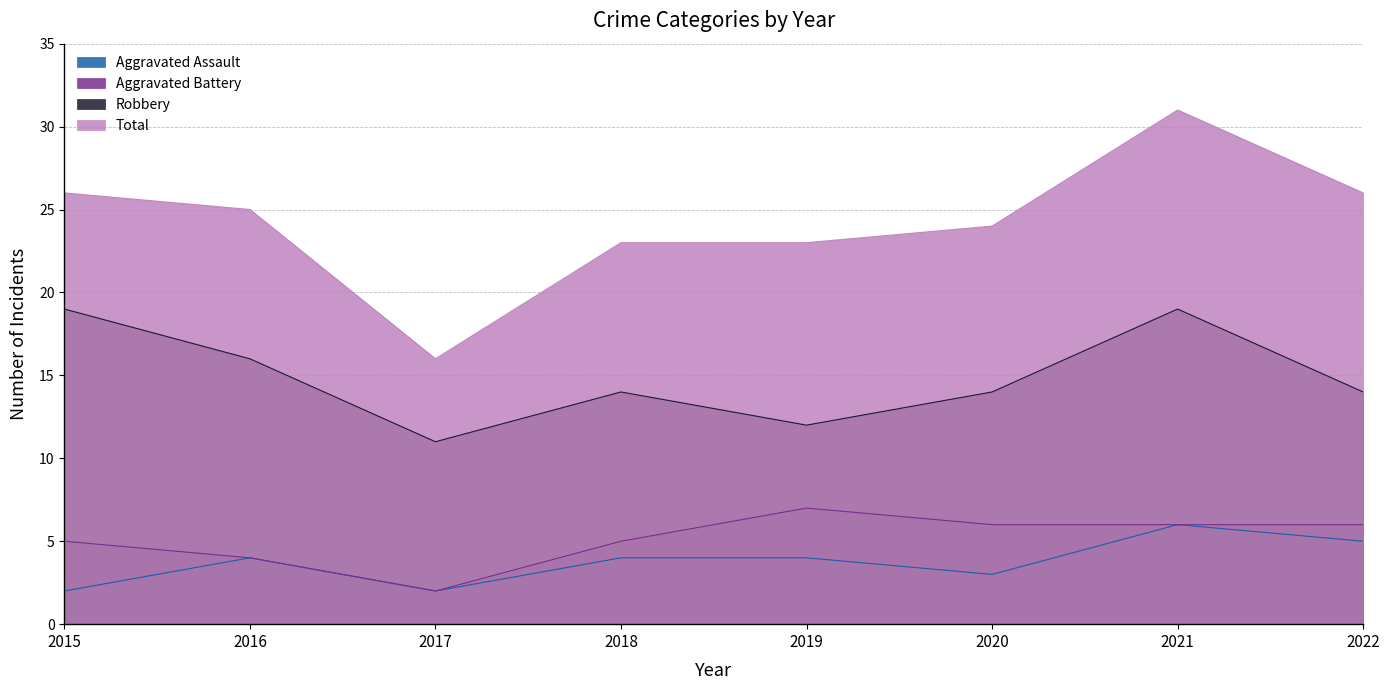

Where is the first local minimum for Aggravated Assault?

2017